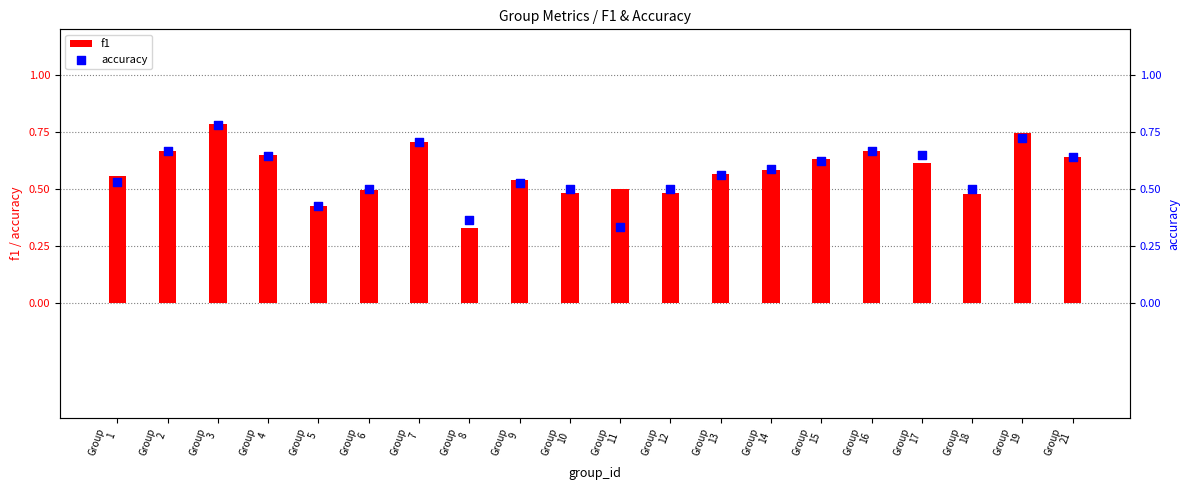

What is the total value across all series at Group
3?

1.6